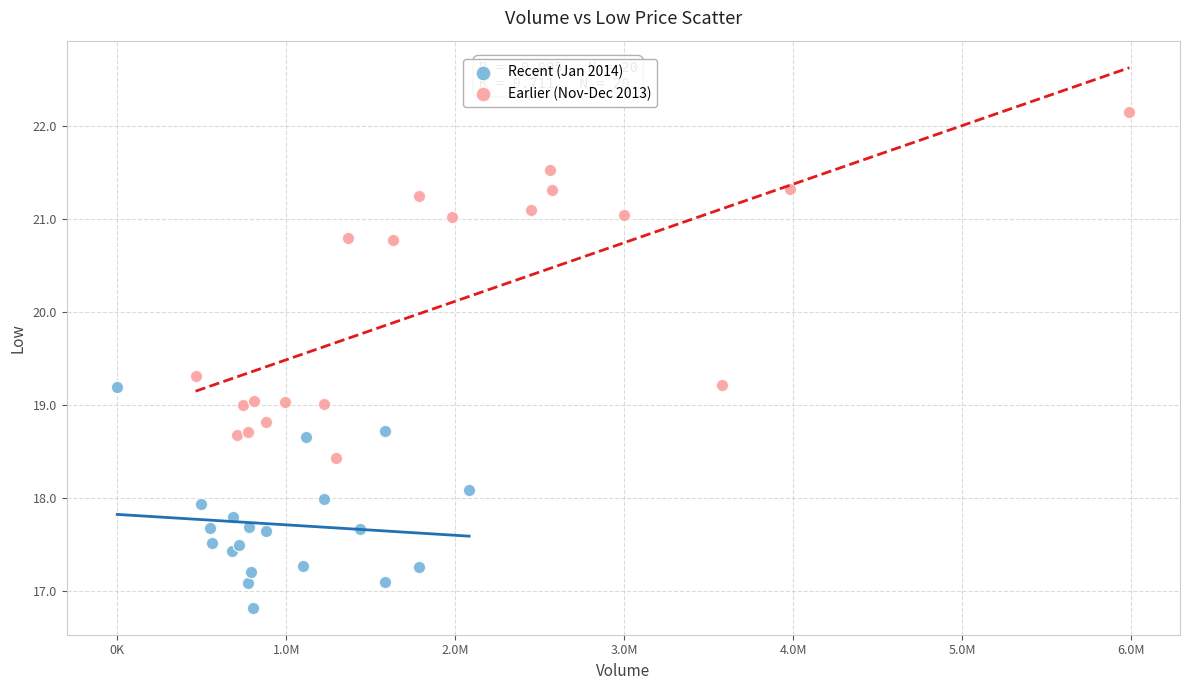

Which series contains the lowest Y value?

Recent (Jan 2014)